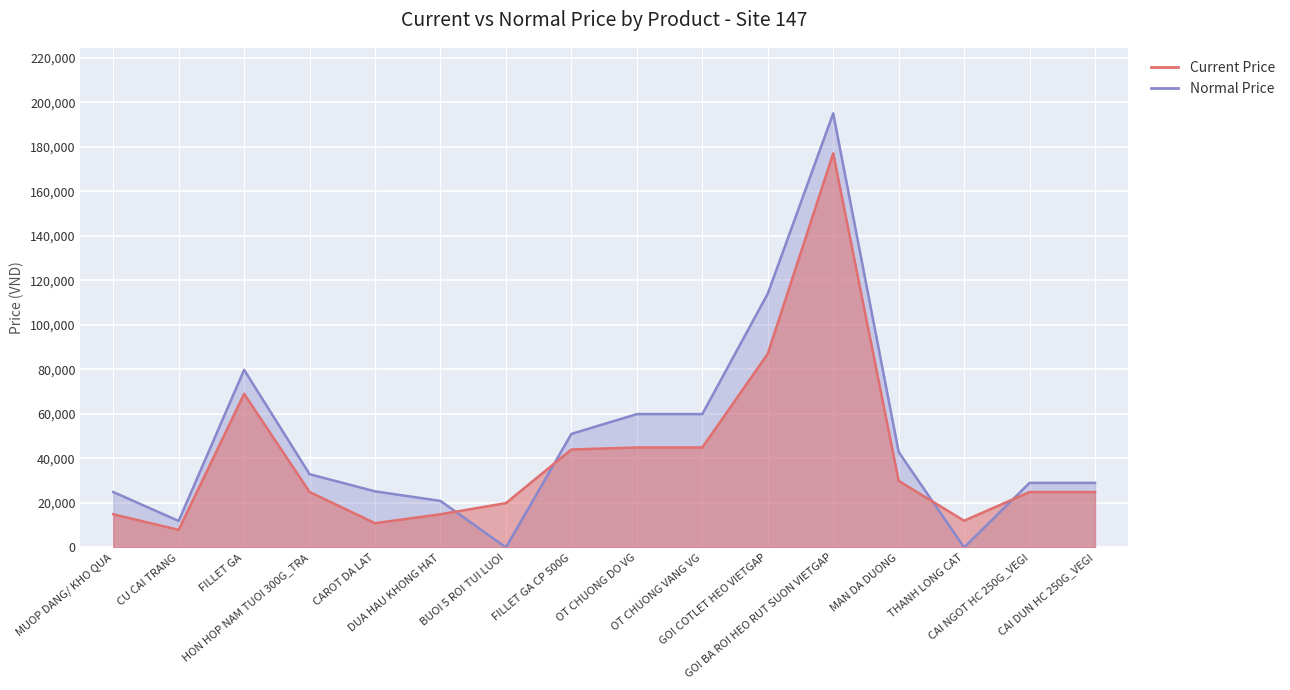

Is it true that Normal Price equals -61838 at THANH LONG CAT?

False